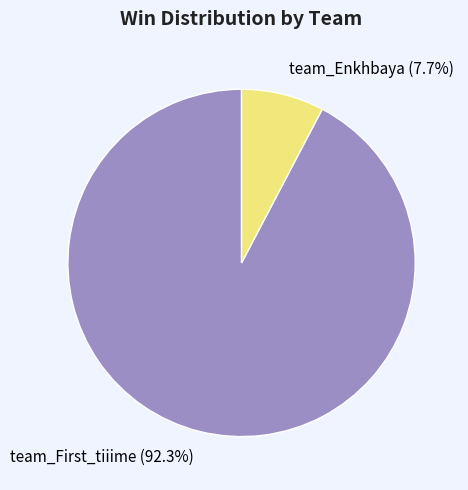

How many slices are in this pie chart?

2